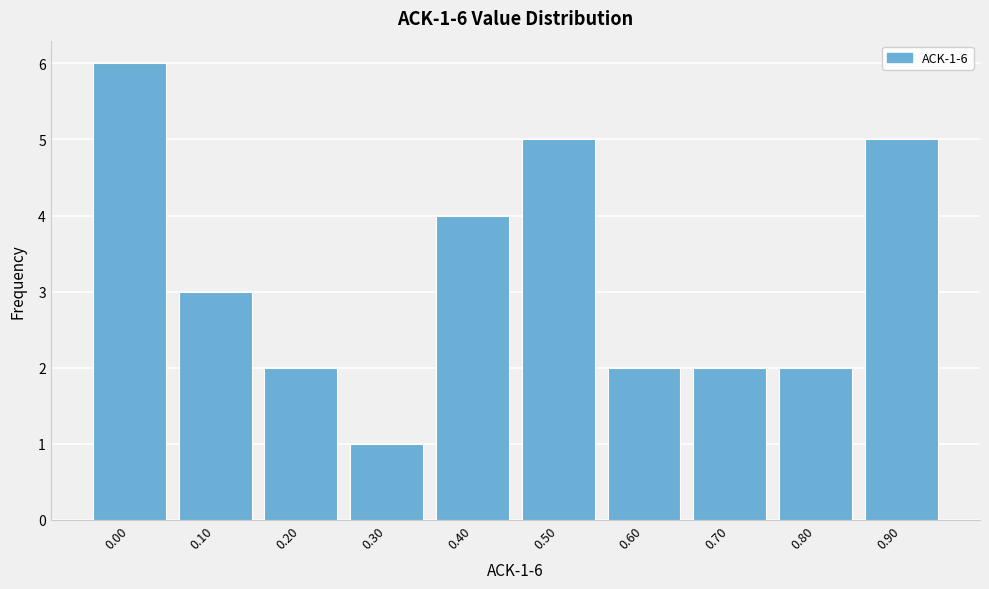

Reading left to right, extract all data points from this chart.

6	3	2	1	4	5	2	2	2	5